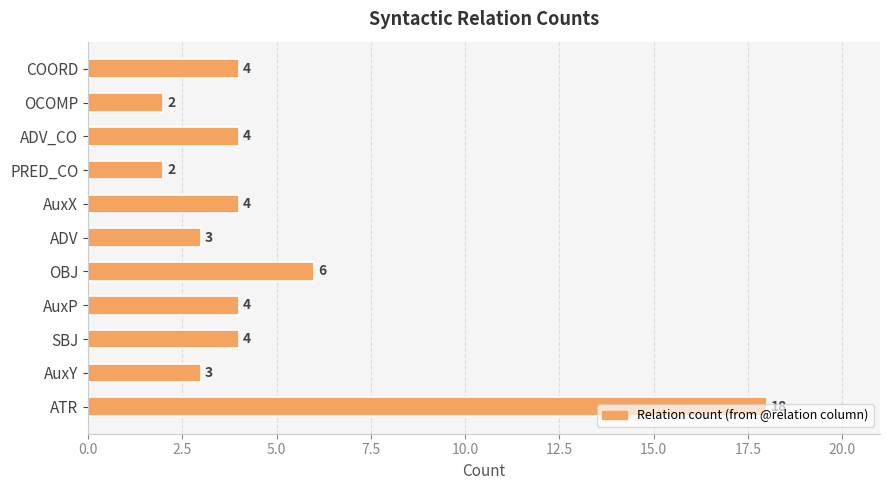

What is the sum of the values at AuxX and ADV?

7